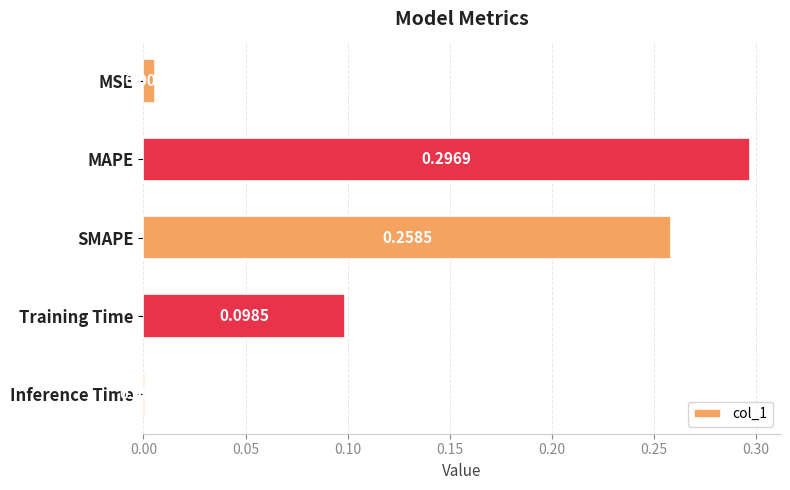

What is the sum of all values?

0.7